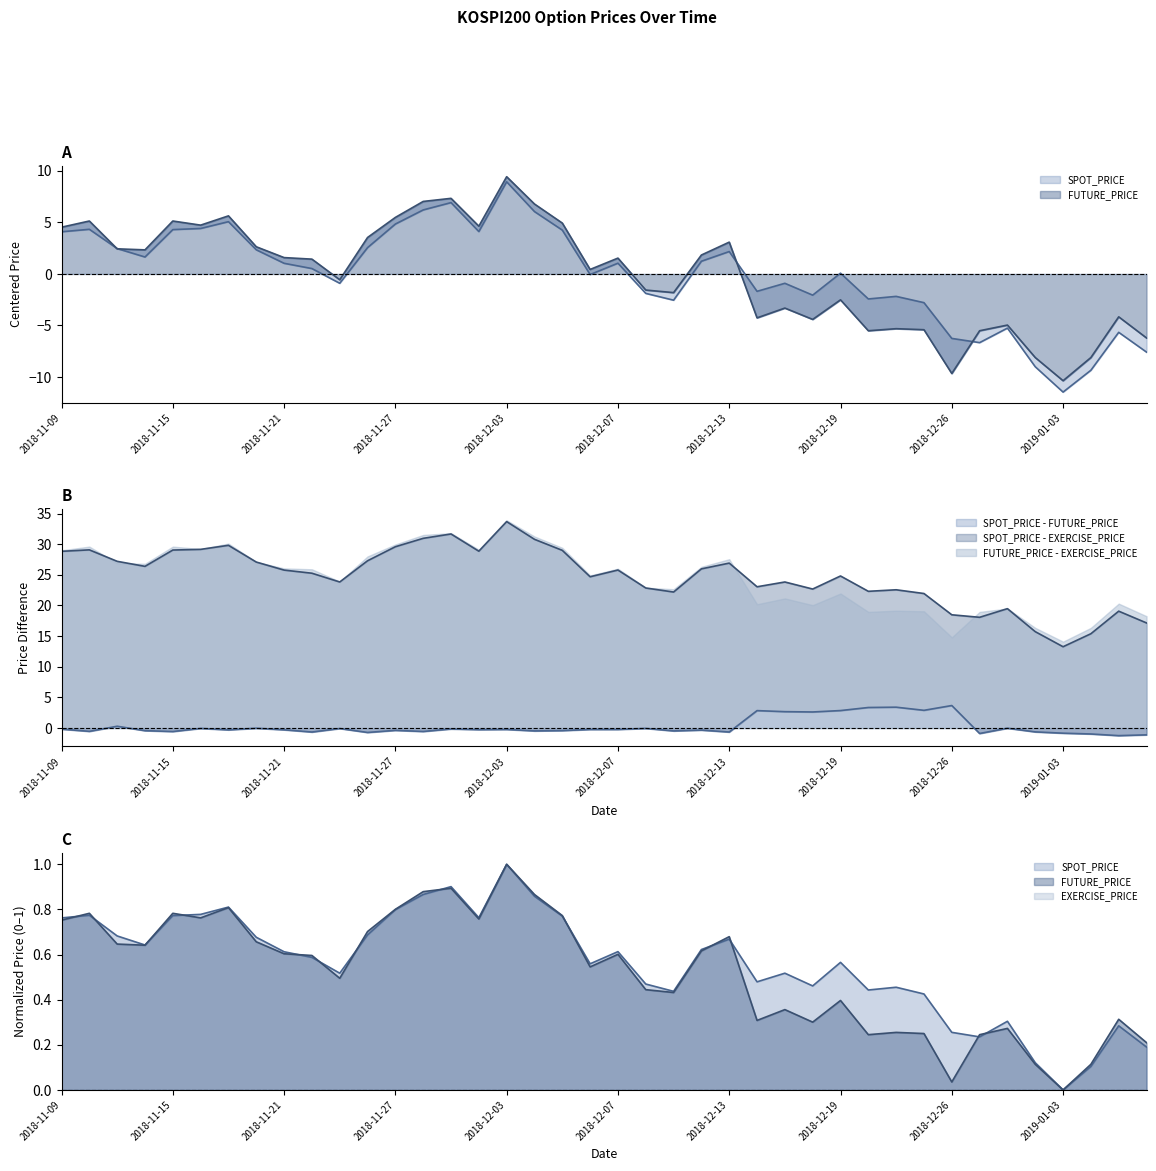

What is the difference between the maximum and minimum values in the FUTURE_PRICE series?

19.8